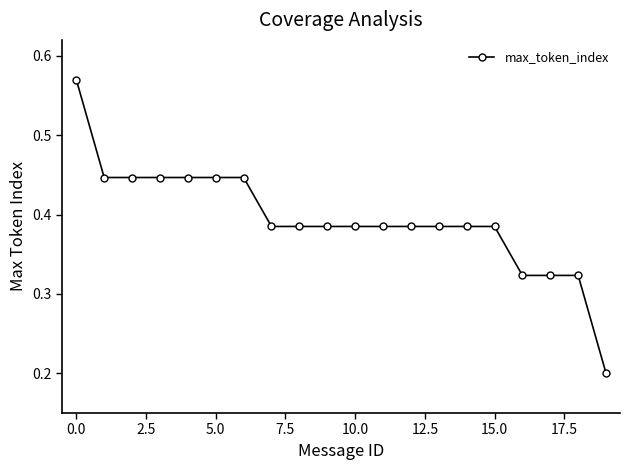

What is the sum of all values?

7.9